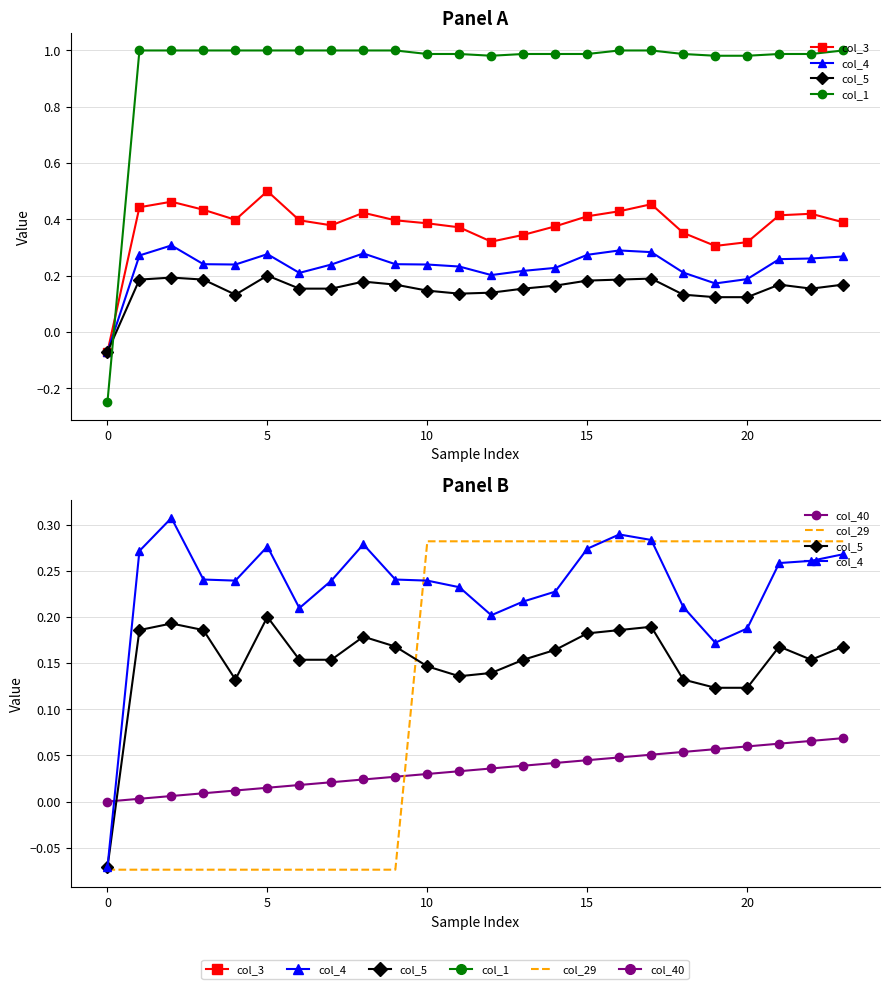

What is the minimum value for col_1?

-0.2